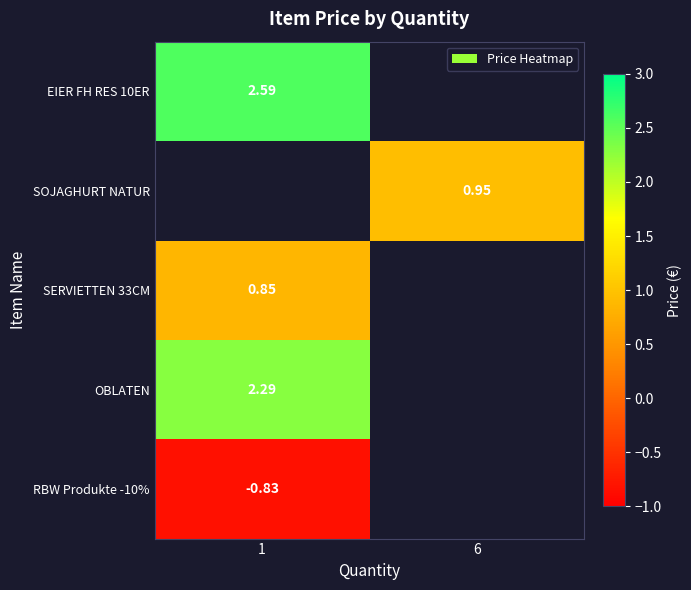

Is the value of SERVIETTEN 33CM at 1 greater than the value of RBW Produkte -10% at 1?

Yes